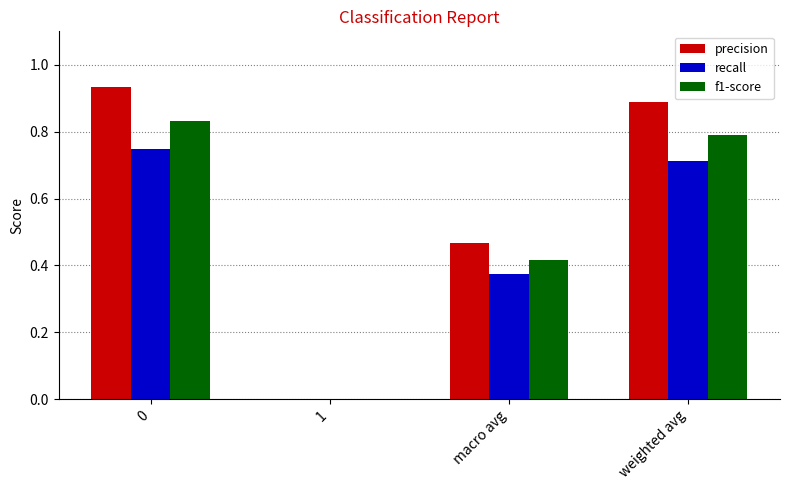

Between 1 and macro avg, which series saw the biggest shift?

precision